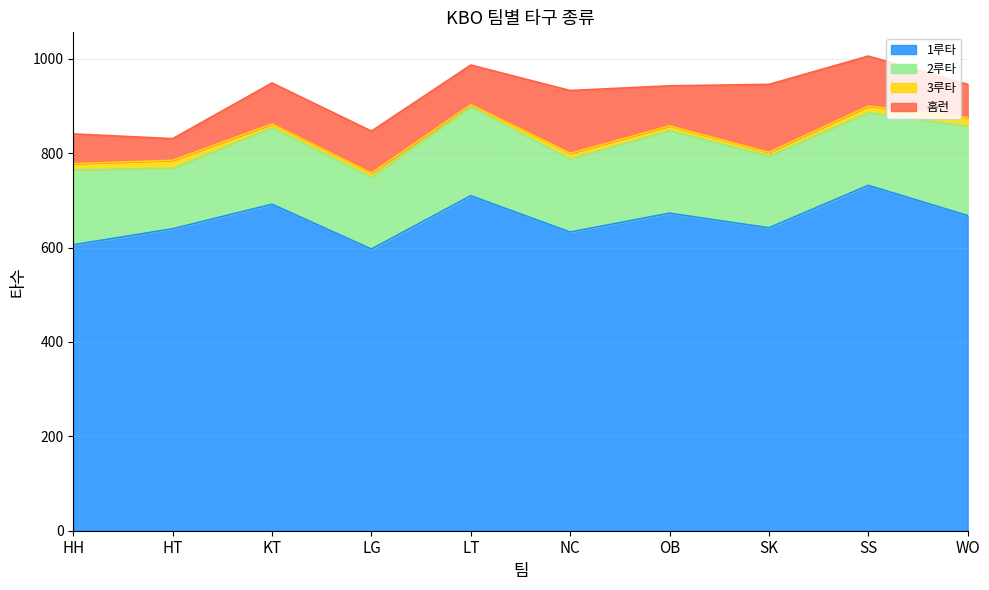

What is the approximate value of 홈런 at NC?

133